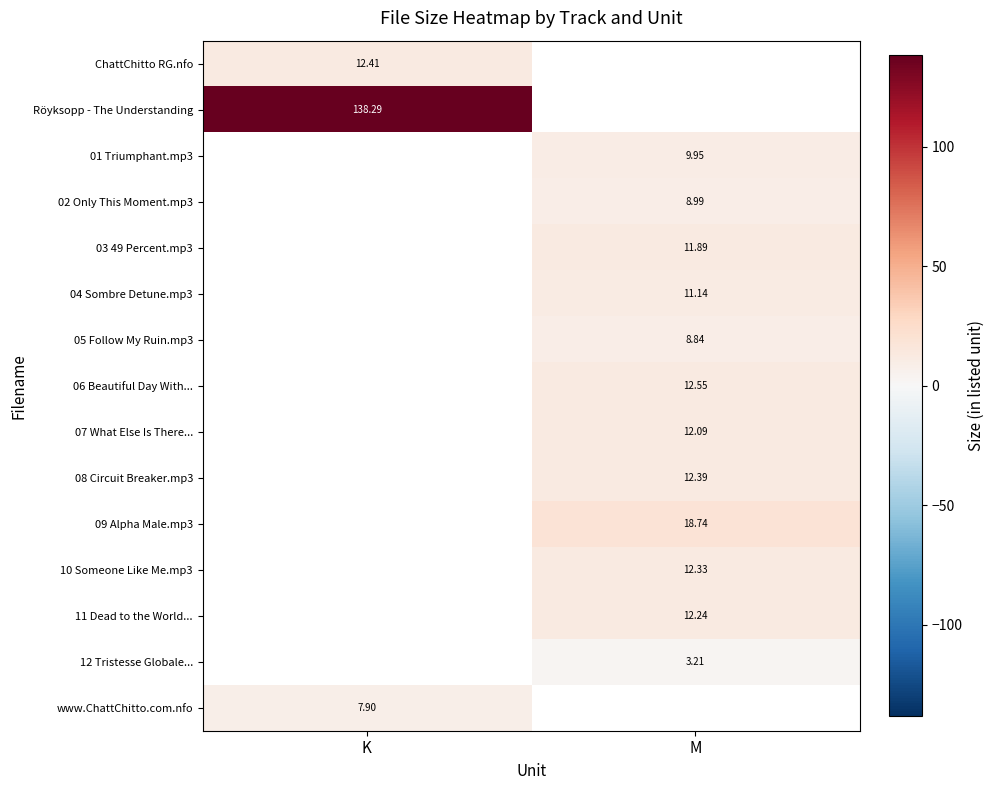

Is the value of 08 Circuit Breaker.mp3 at M greater than the value of 04 Sombre Detune.mp3 at M?

Yes